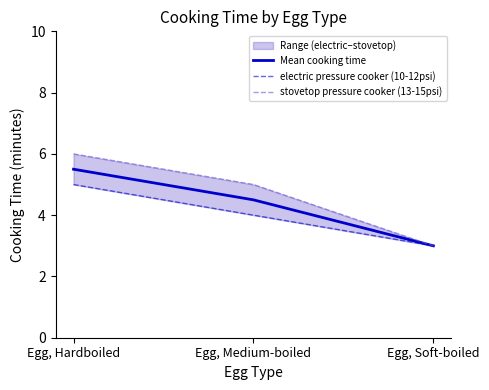

Which category has the lowest value in the electric pressure cooker (10-12psi) series?

Egg, Soft-boiled